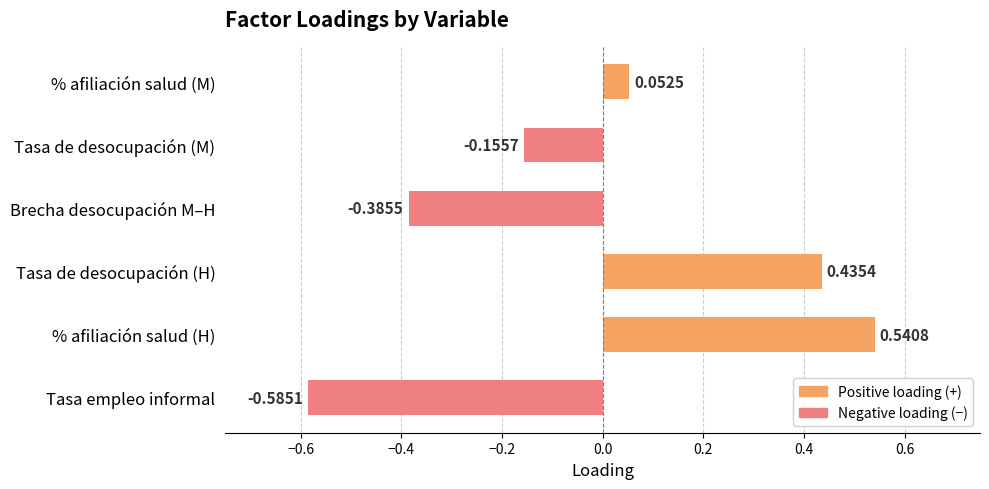

How many series are shown in this chart?

1